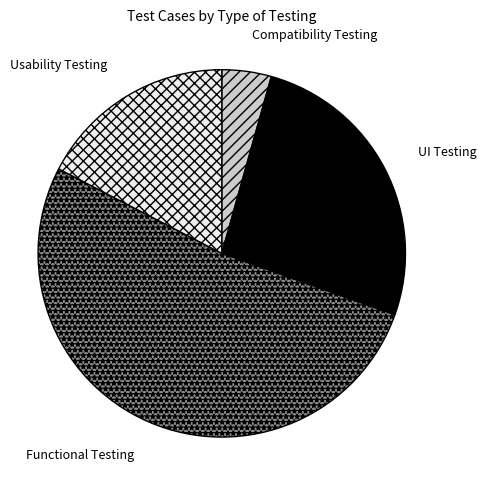

Which category has the smallest portion of the pie?

Compatibility Testing